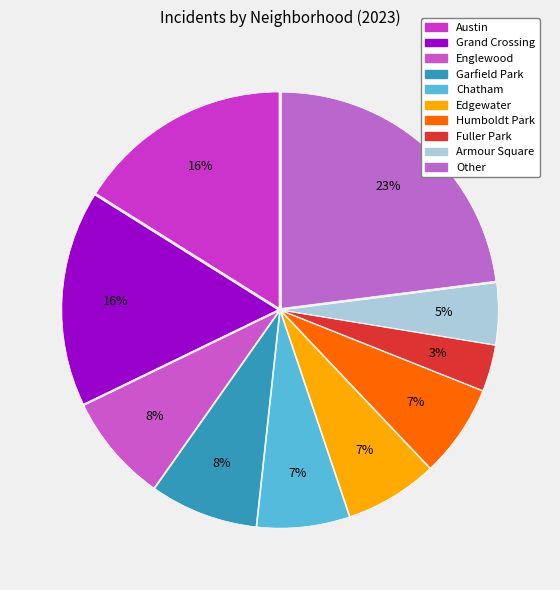

How many segments does this pie chart have?

10